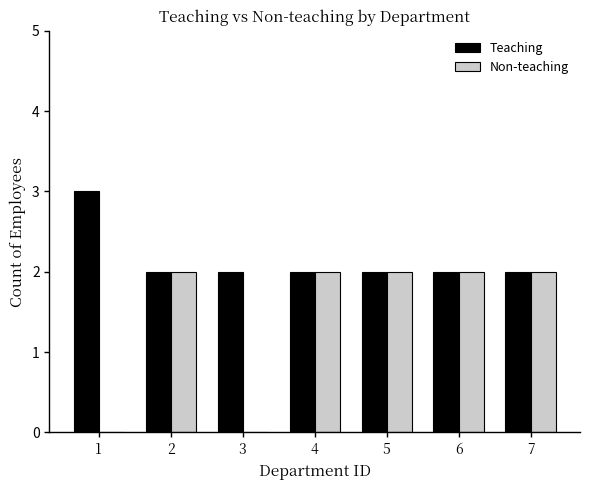

Read the Teaching value at 1.

3